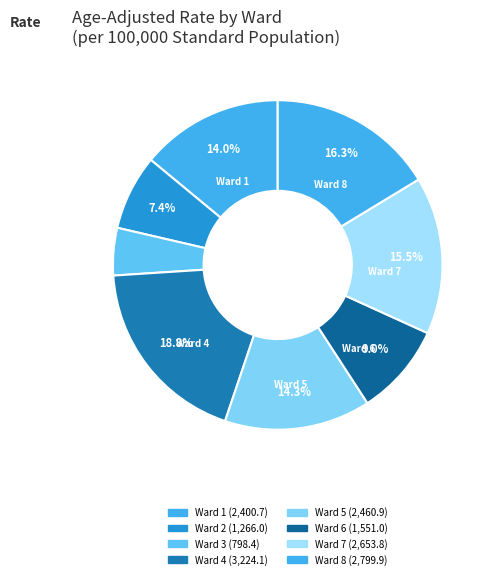

How many segments does this pie chart have?

8